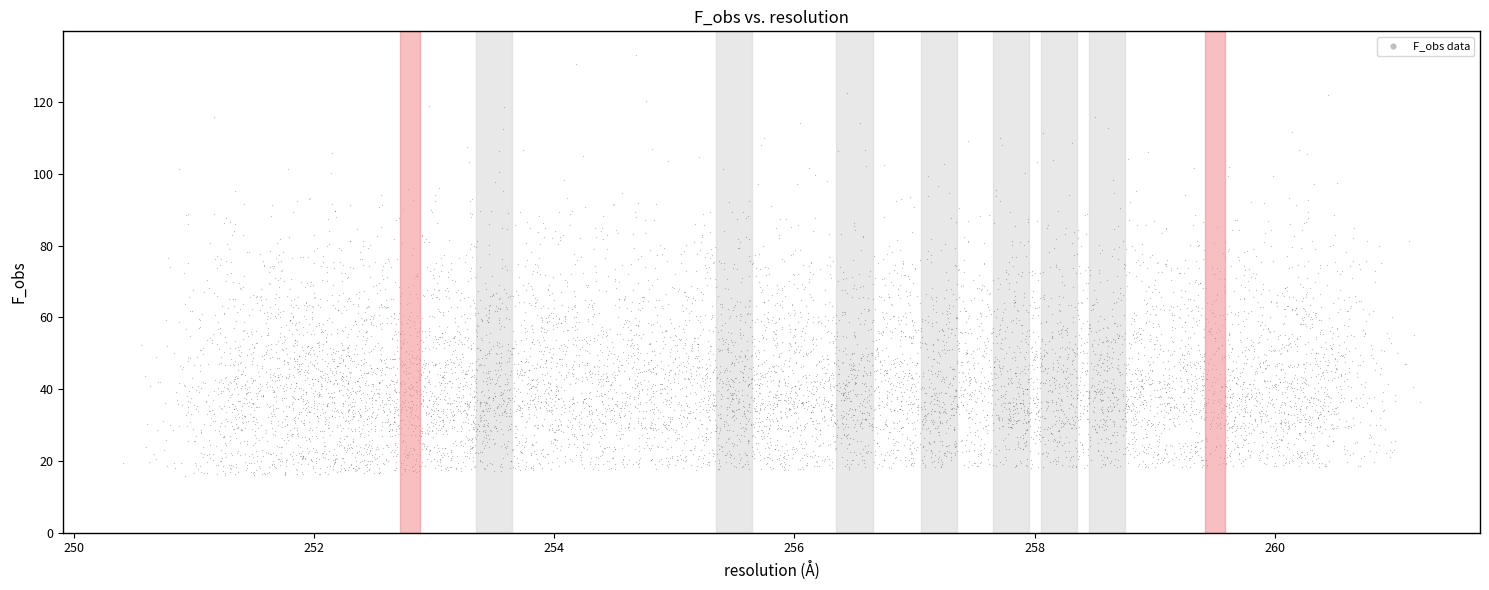

What is the range of X values (max minus min)?

5.2